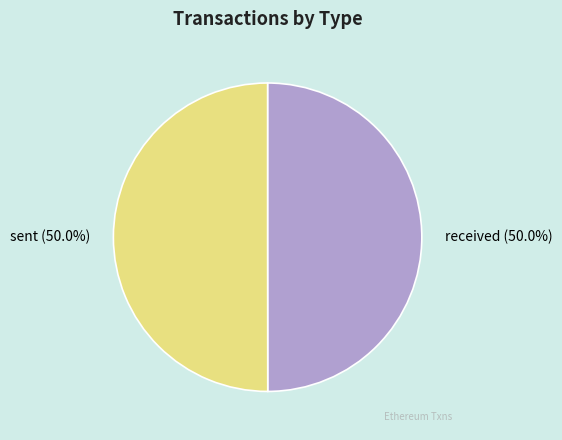

Is it true that sent is 50% of the pie?

True